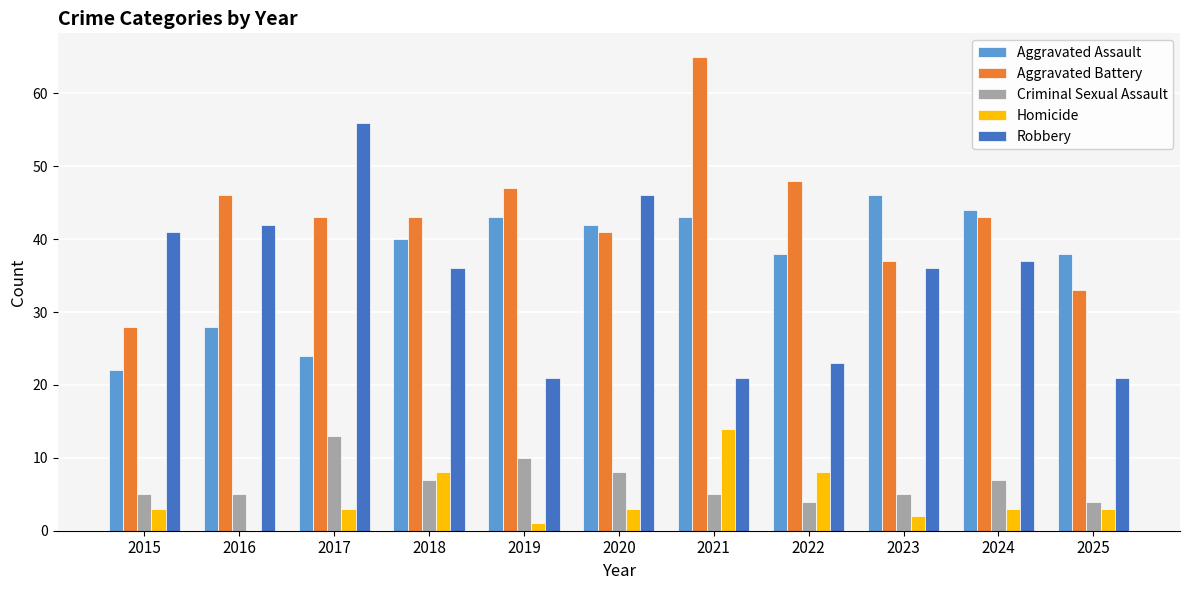

At which category is the sum across all series the highest?

2021